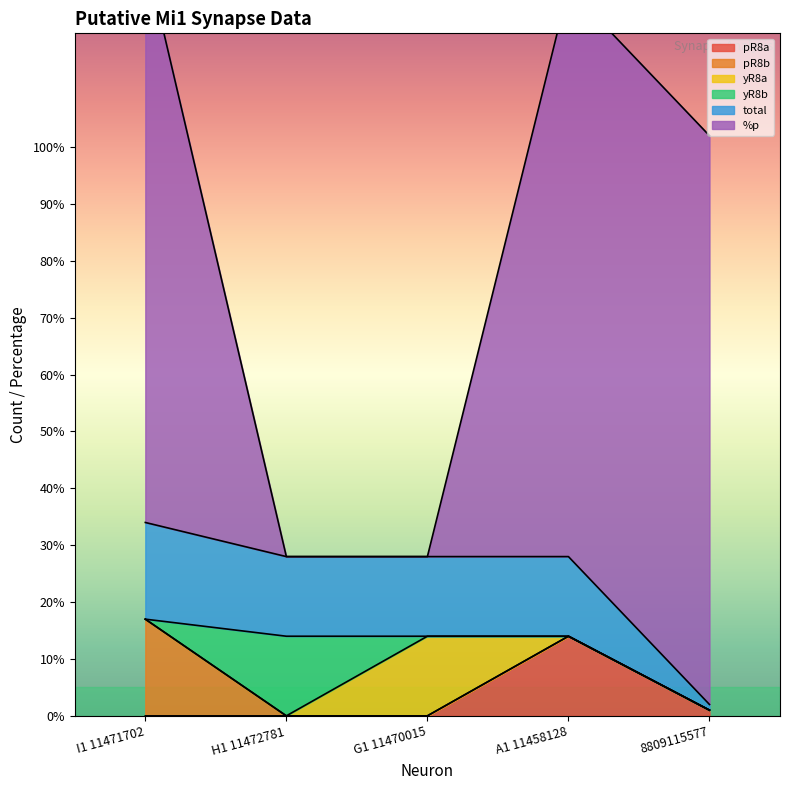

Reading left to right, what are all the values shown in this chart?

pR8a: I1 11471702=0	H1 11472781=0	G1 11470015=0	A1 11458128=14	8809115577=1
pR8b: I1 11471702=17	H1 11472781=0	G1 11470015=0	A1 11458128=0	8809115577=0
yR8a: I1 11471702=0	H1 11472781=0	G1 11470015=14	A1 11458128=0	8809115577=0
yR8b: I1 11471702=0	H1 11472781=14	G1 11470015=0	A1 11458128=0	8809115577=0
total: I1 11471702=17	H1 11472781=14	G1 11470015=14	A1 11458128=14	8809115577=1
%p: I1 11471702=100	H1 11472781=0	G1 11470015=0	A1 11458128=100	8809115577=100